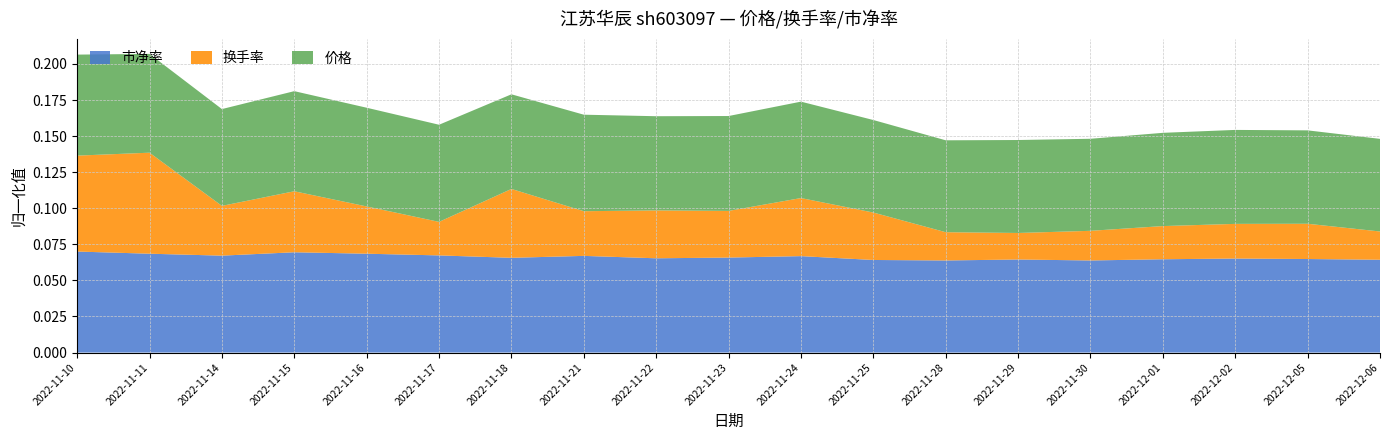

Reading left to right, extract all data points from this chart.

价格: 2022-11-10=21.1	2022-11-11=20.6	2022-11-14=20.2	2022-11-15=20.9	2022-11-16=20.6	2022-11-17=20.2	2022-11-18=19.7	2022-11-21=20.1	2022-11-22=19.6	2022-11-23=19.8	2022-11-24=20.1	2022-11-25=19.3	2022-11-28=19.2	2022-11-29=19.4	2022-11-30=19.2	2022-12-01=19.4	2022-12-02=19.6	2022-12-05=19.5	2022-12-06=19.3
换手率: 2022-11-10=11.1	2022-11-11=11.7	2022-11-14=5.8	2022-11-15=7.1	2022-11-16=5.5	2022-11-17=3.9	2022-11-18=8.0	2022-11-21=5.2	2022-11-22=5.5	2022-11-23=5.4	2022-11-24=6.7	2022-11-25=5.5	2022-11-28=3.3	2022-11-29=3.1	2022-11-30=3.4	2022-12-01=3.8	2022-12-02=4.0	2022-12-05=4.1	2022-12-06=3.3
市净率: 2022-11-10=4.2	2022-11-11=4.1	2022-11-14=4.0	2022-11-15=4.2	2022-11-16=4.1	2022-11-17=4.0	2022-11-18=3.9	2022-11-21=4.0	2022-11-22=3.9	2022-11-23=3.9	2022-11-24=4.0	2022-11-25=3.8	2022-11-28=3.8	2022-11-29=3.9	2022-11-30=3.8	2022-12-01=3.9	2022-12-02=3.9	2022-12-05=3.9	2022-12-06=3.9